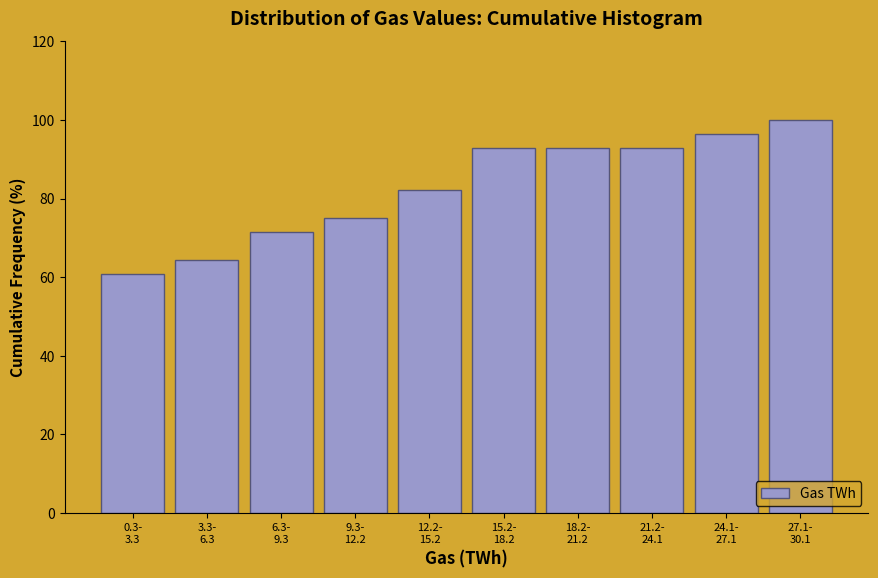

Reading left to right, transcribe all the data shown in this chart.

60.7	64.3	71.4	75.0	82.1	92.9	92.9	92.9	96.4	100.0